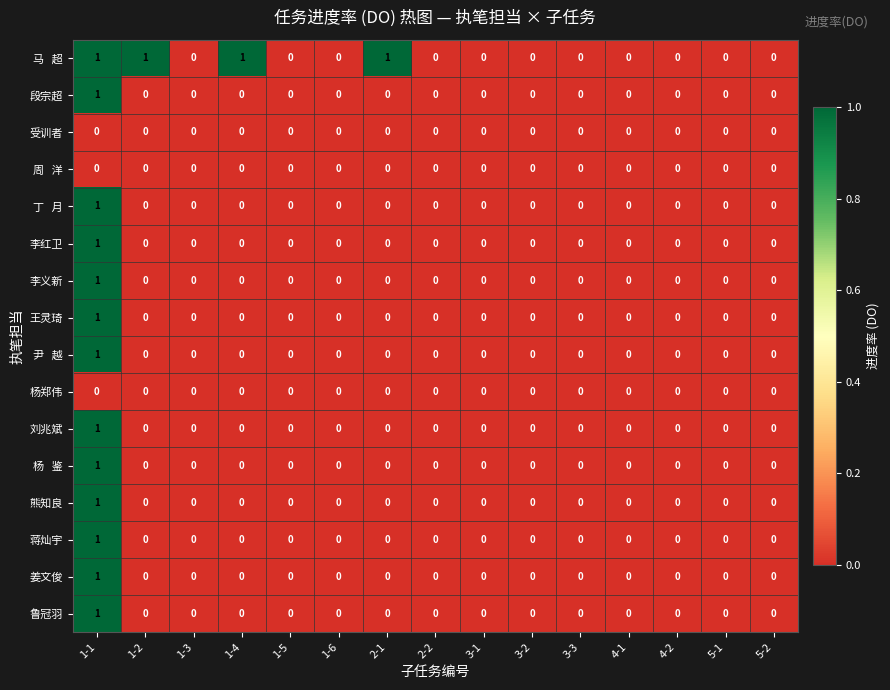

At which category is the sum across all series the highest?

1-1